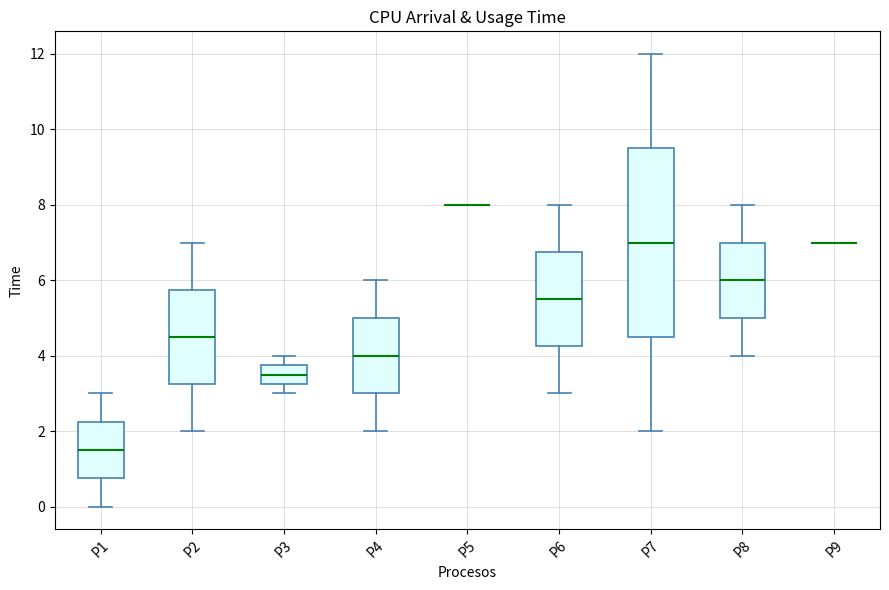

Reading left to right, read every box against the y-axis: the position of its median line, the range the box covers, and the ends of its whiskers. The values are not printed on the chart, so give them approximately, as read against the axis.

P1: median 1.6, box 0.8 to 2.2, whiskers 0.0 to 3.0
P2: median 4.6, box 3.2 to 5.8, whiskers 2.0 to 7.0
P3: median 3.6, box 3.2 to 3.8, whiskers 3.0 to 4.0
P4: median 4.0, box 3.0 to 5.0, whiskers 2.0 to 6.0
P5: box collapsed to a line at 8.0, whiskers 8.0 to 8.0
P6: median 5.6, box 4.2 to 6.8, whiskers 3.0 to 8.0
P7: median 7.0, box 4.6 to 9.6, whiskers 2.0 to 12.0
P8: median 6.0, box 5.0 to 7.0, whiskers 4.0 to 8.0
P9: box collapsed to a line at 7.0, whiskers 7.0 to 7.0